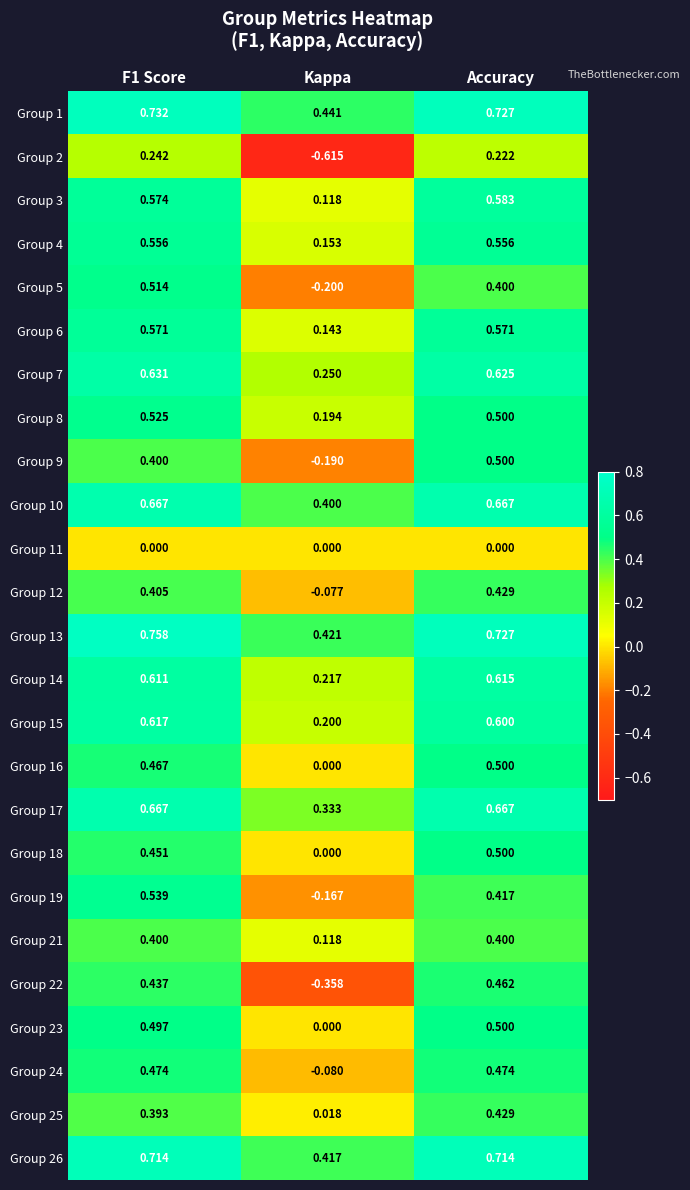

Is the value of Group 21 at Kappa greater than the value of Group 3 at Accuracy?

No